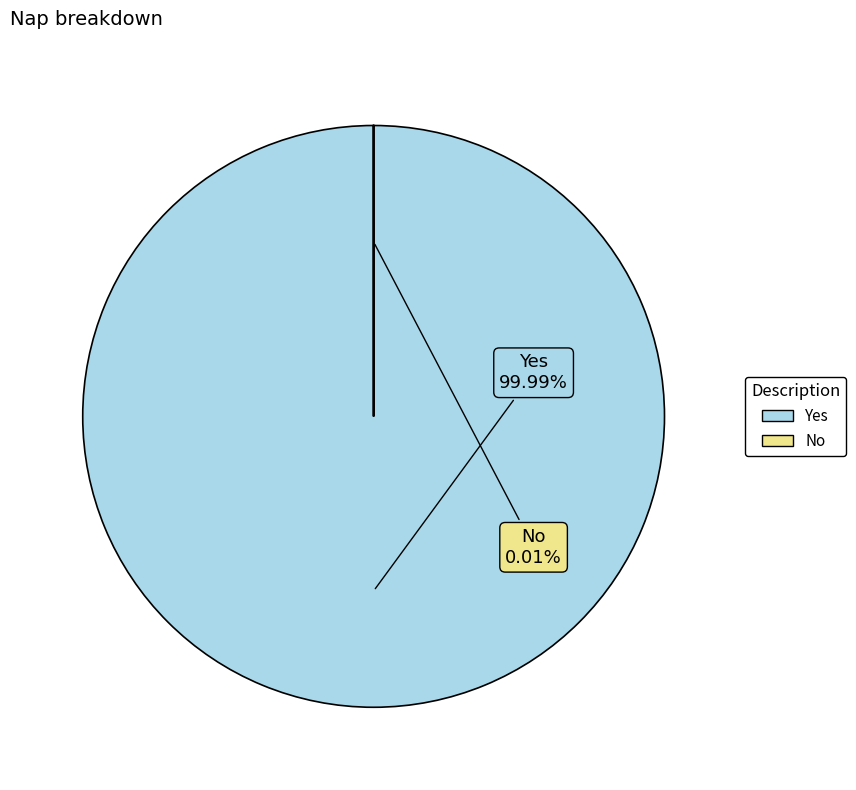

Rank the categories by value from lowest to highest.

No, Yes